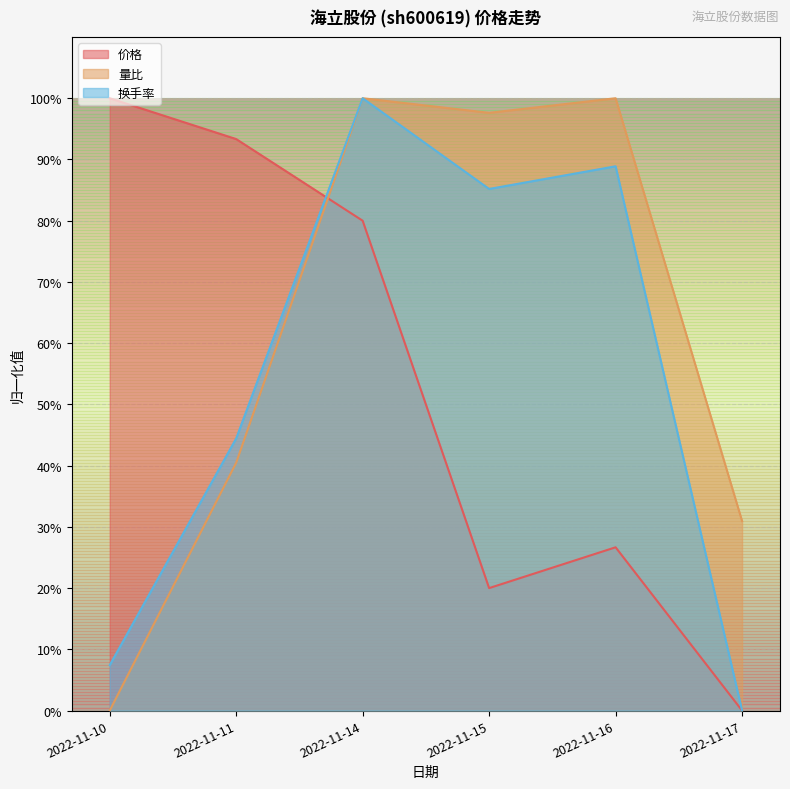

Which series ends up on top after the final intersection of 量比 and 价格?

量比